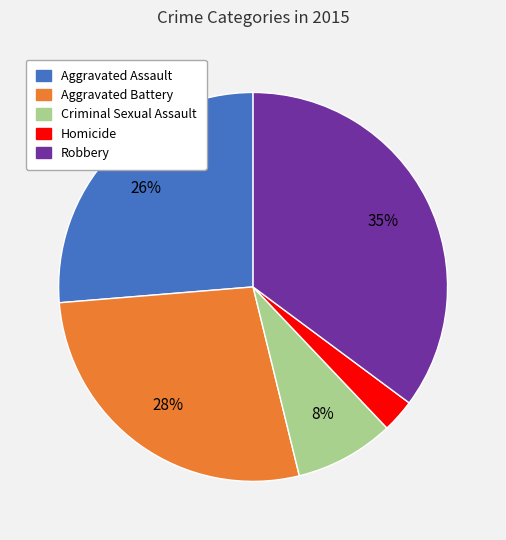

Which has a higher value, Criminal Sexual Assault or Aggravated Battery?

Aggravated Battery